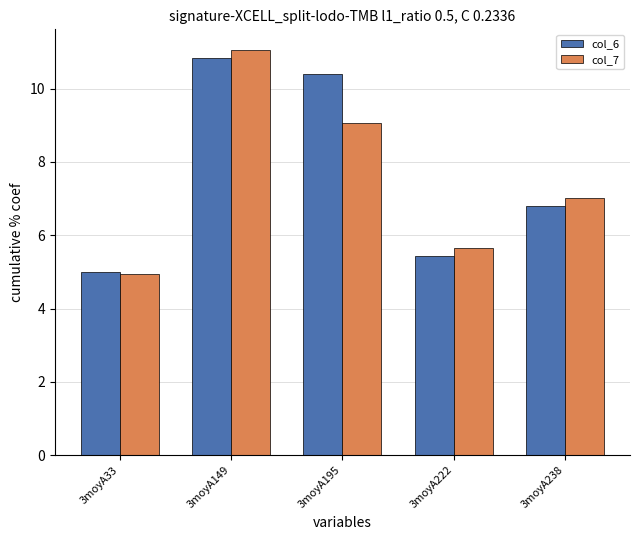

How many data points in col_7 are above 7?

3